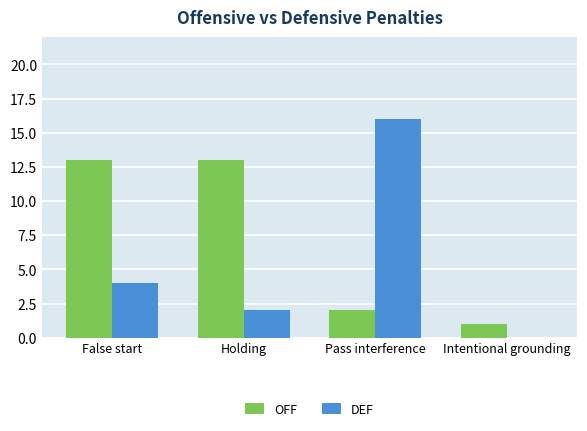

What are all the series names shown in the legend?

OFF, DEF